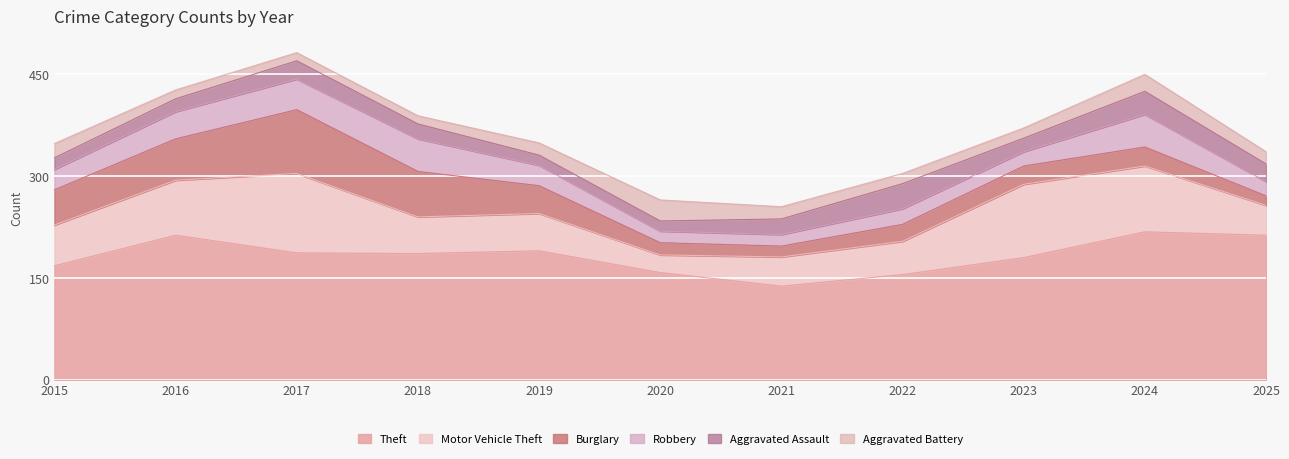

True or false: Motor Vehicle Theft and Theft cross at least once.

False